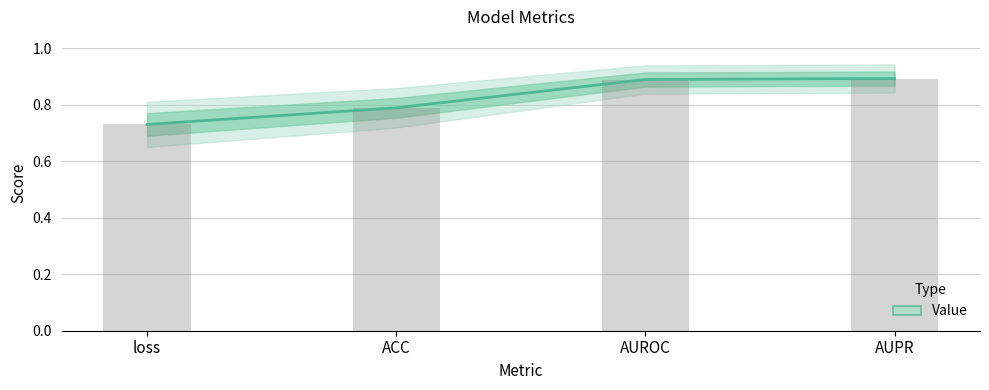

What is the average value?

0.8